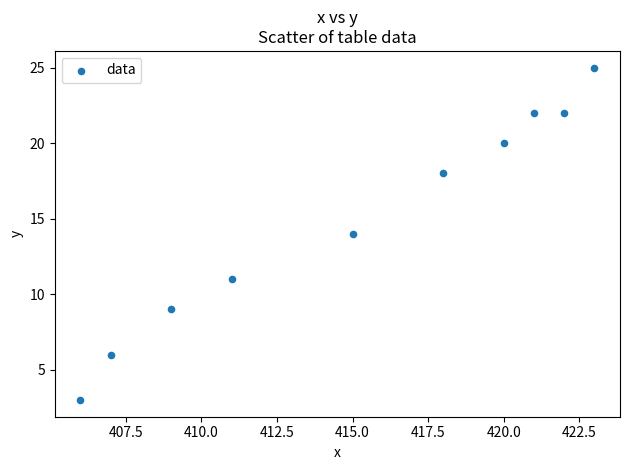

What is the average Y value?

15